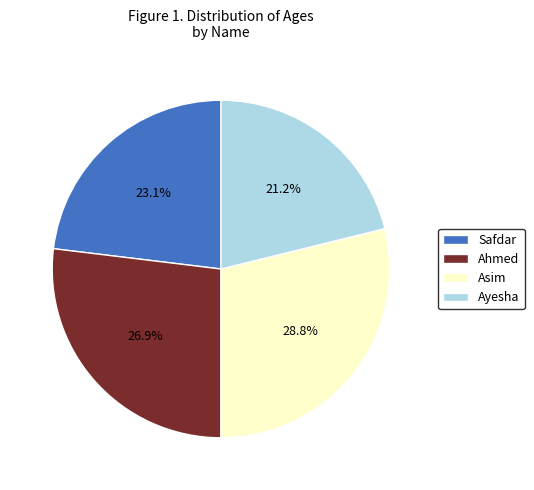

Is it true that Ahmed is 27% of the pie?

True